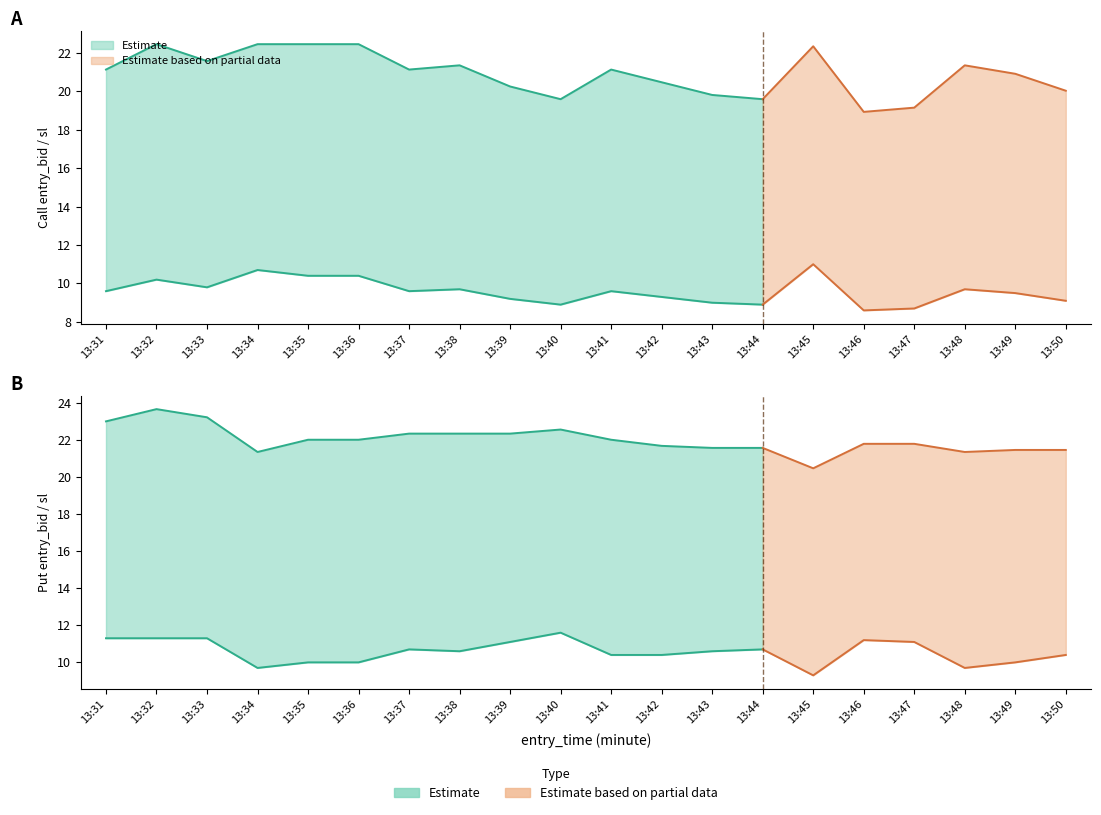

Reading left to right, what are all the values shown in this chart?

entry_bid_C: 9.6	10.2	9.8	10.7	10.4	10.4	9.6	9.7	9.2	8.9	9.6	9.3	9.0	8.9	11.0	8.6	8.7	9.7	9.5	9.1
entry_bid_P: 11.3	11.3	11.3	9.7	10.0	10.0	10.7	10.6	11.1	11.6	10.4	10.4	10.6	10.7	9.3	11.2	11.1	9.7	10.0	10.4
sl_C: 21.1	22.4	21.6	22.4	22.4	22.4	21.1	21.3	20.2	19.6	21.1	20.5	19.8	19.6	22.3	18.9	19.1	21.3	20.9	20.0
sl_P: 23.0	23.6	23.2	21.3	22.0	22.0	22.3	22.3	22.3	22.6	22.0	21.7	21.6	21.6	20.5	21.8	21.8	21.3	21.4	21.4